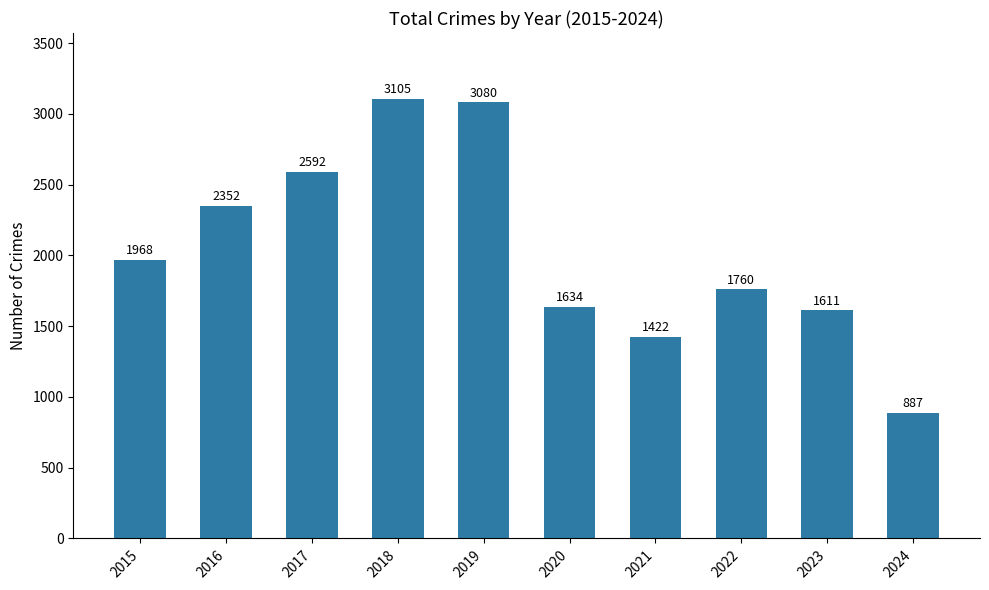

Which category has the lowest value across all series?

2024